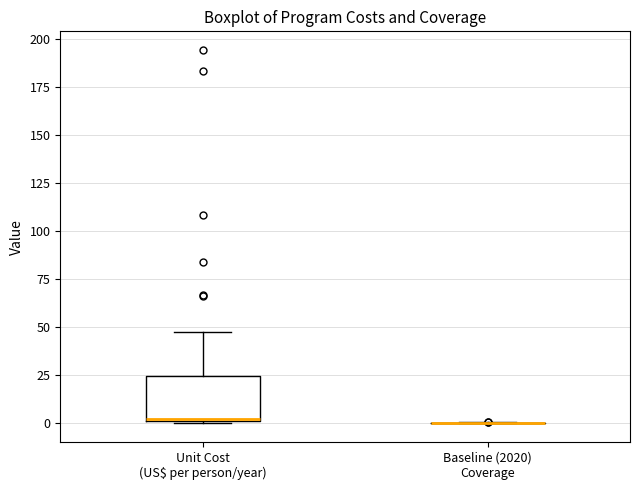

Reading left to right, read every box against the y-axis: the position of its median line, the range the box covers, and the ends of its whiskers. The values are not printed on the chart, so give them approximately, as read against the axis.

Unit Cost (US$ per person/year): median 0, box 0 to 25, whiskers 0 to 45
Baseline (2020) Coverage: box collapsed to a line at 0, whiskers 0 to 0